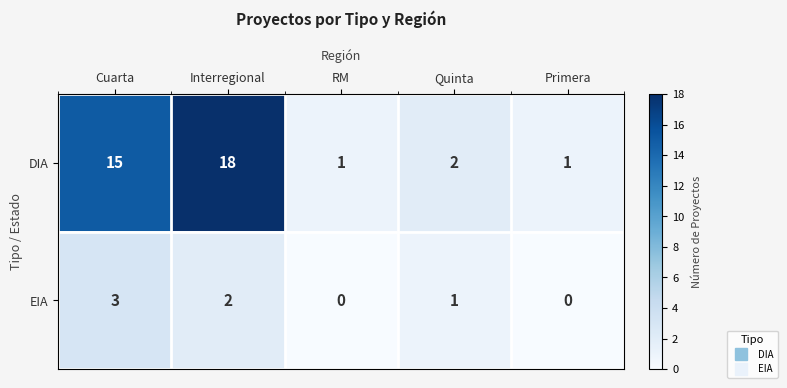

List the series in order of their overall mean, lowest first.

EIA, DIA